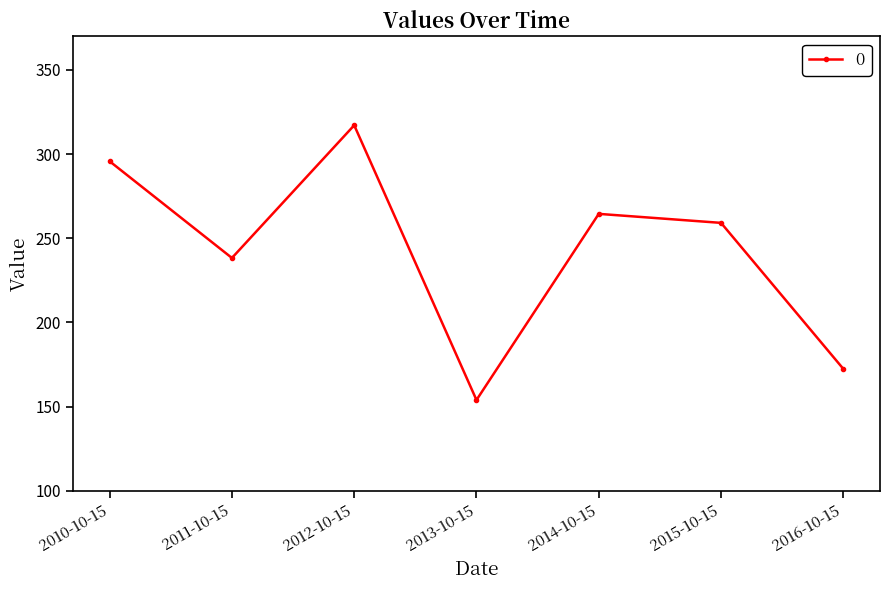

What is the greatest value displayed?

317.2